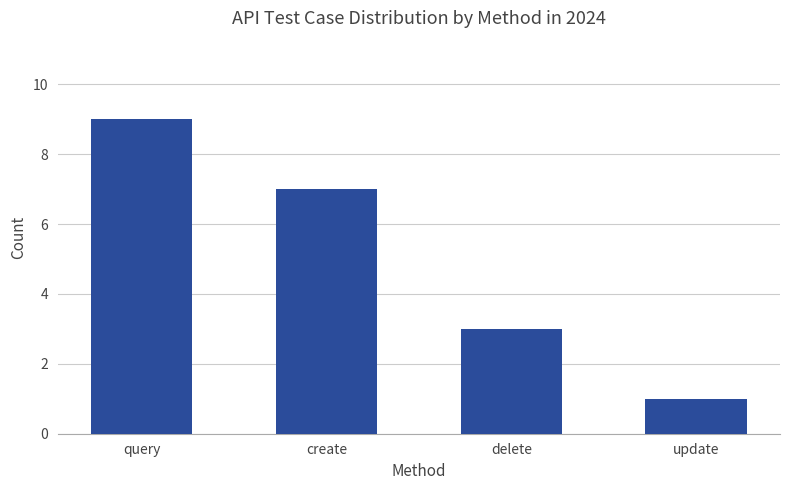

The chart shows a value of 4 at delete. True or false?

False